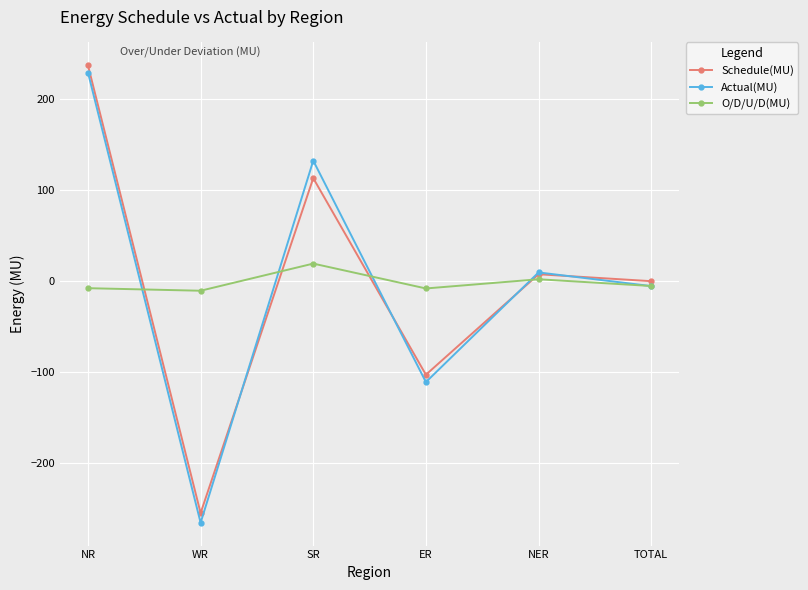

Is the value of Actual(MU) at ER greater than the value of O/D/U/D(MU) at WR?

No